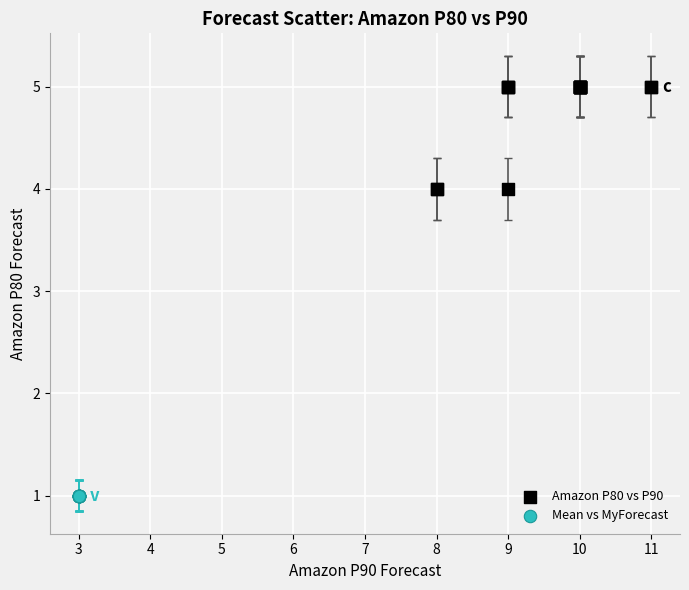

Which series contains the highest Y value?

Amazon P80 vs P90